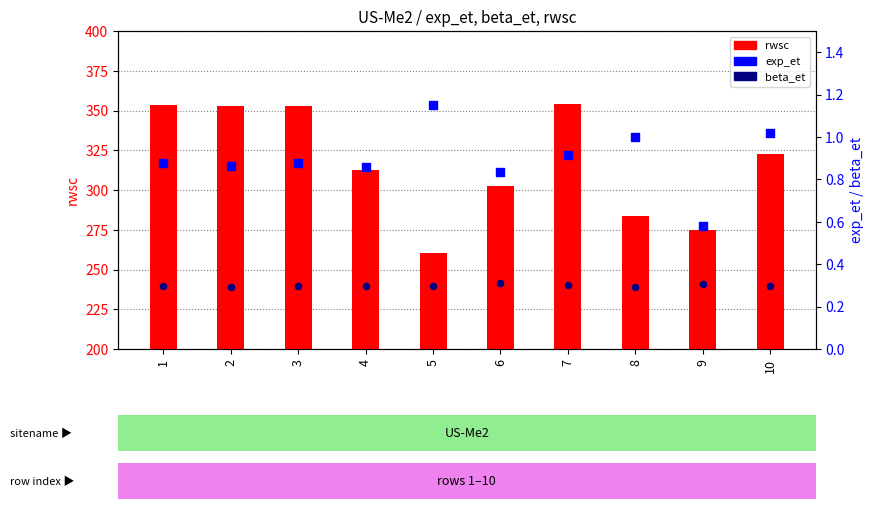

What is the total value across all series at 4?

313.6